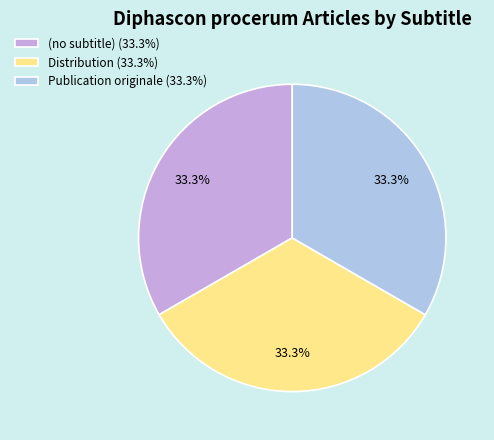

What percentage do Publication originale (33.3%) and Distribution (33.3%) together represent?

66.7%